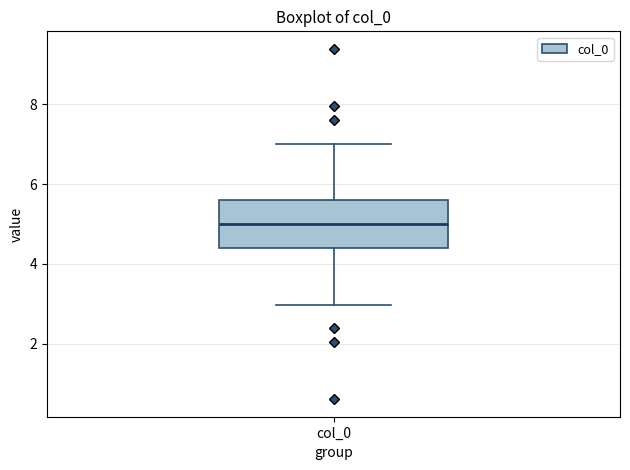

Transcribe this box plot: give where the median line is, the range the box spans, and where the two whiskers end, as read against the y-axis. The values are not printed on the chart, so give them approximately, as read against the axis.

median 5.0, box 4.4 to 5.6, whiskers 3.0 to 7.0